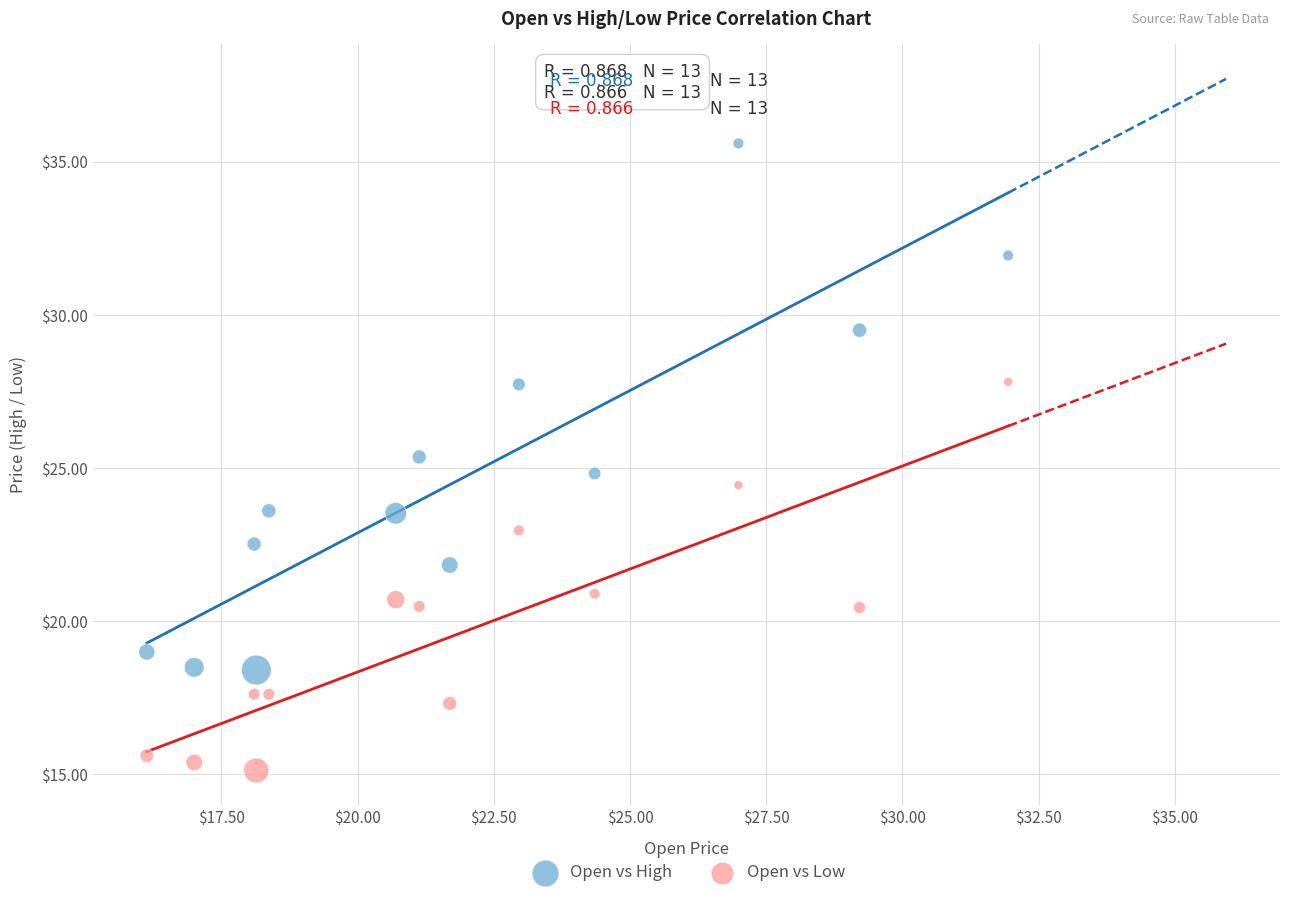

Which series reaches the minimum Y coordinate?

Open vs Low